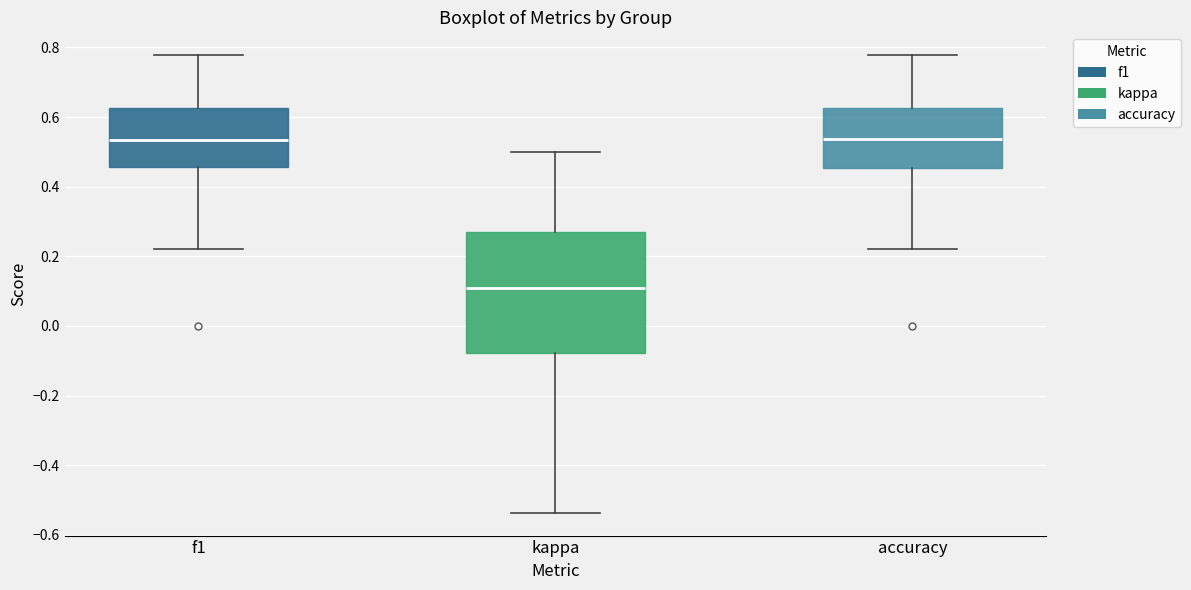

Reading left to right, transcribe this box plot: for each box, give where its median line is, the range the box spans, and where its two whiskers end, as read against the y-axis. The values are not printed on the chart, so give them approximately, as read against the axis.

f1: median 0.54, box 0.46 to 0.62, whiskers 0.22 to 0.78
kappa: median 0.10, box -0.08 to 0.26, whiskers -0.54 to 0.50
accuracy: median 0.54, box 0.46 to 0.62, whiskers 0.22 to 0.78